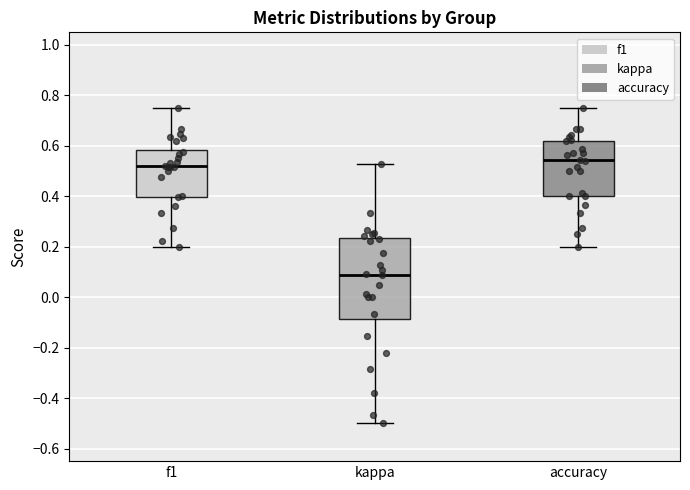

Reading left to right, read every box against the y-axis: the position of its median line, the range the box covers, and the ends of its whiskers. The values are not printed on the chart, so give them approximately, as read against the axis.

f1: median 0.52, box 0.40 to 0.58, whiskers 0.20 to 0.76
kappa: median 0.08, box -0.08 to 0.24, whiskers -0.50 to 0.52
accuracy: median 0.54, box 0.40 to 0.62, whiskers 0.20 to 0.76